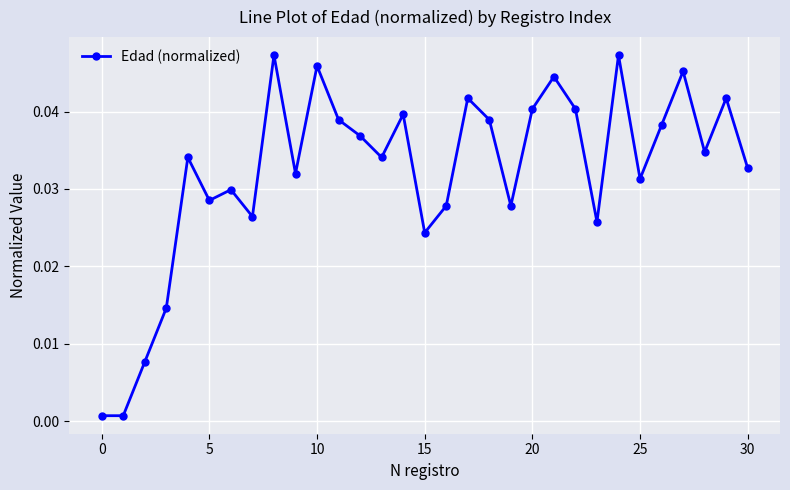

What is the sum of all values?

1.0